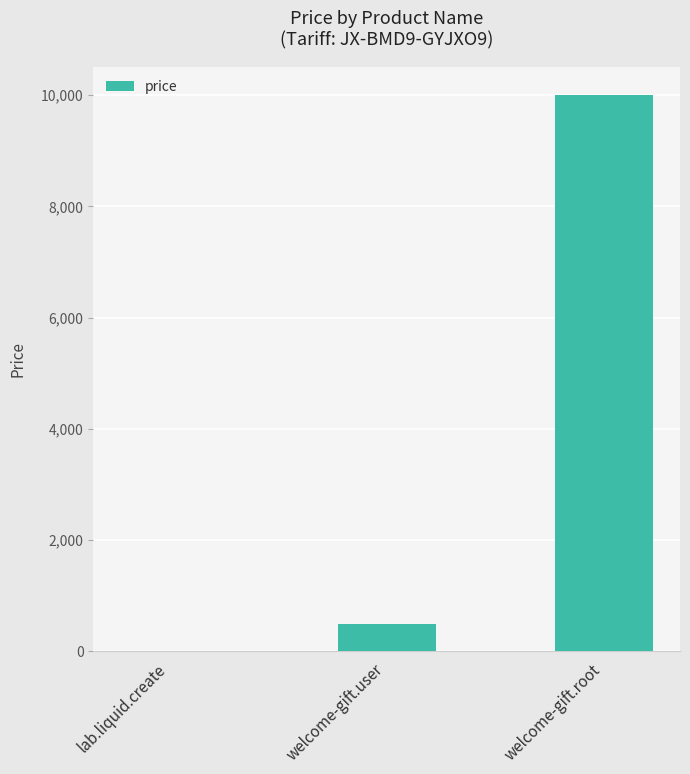

How many series are shown in this chart?

1